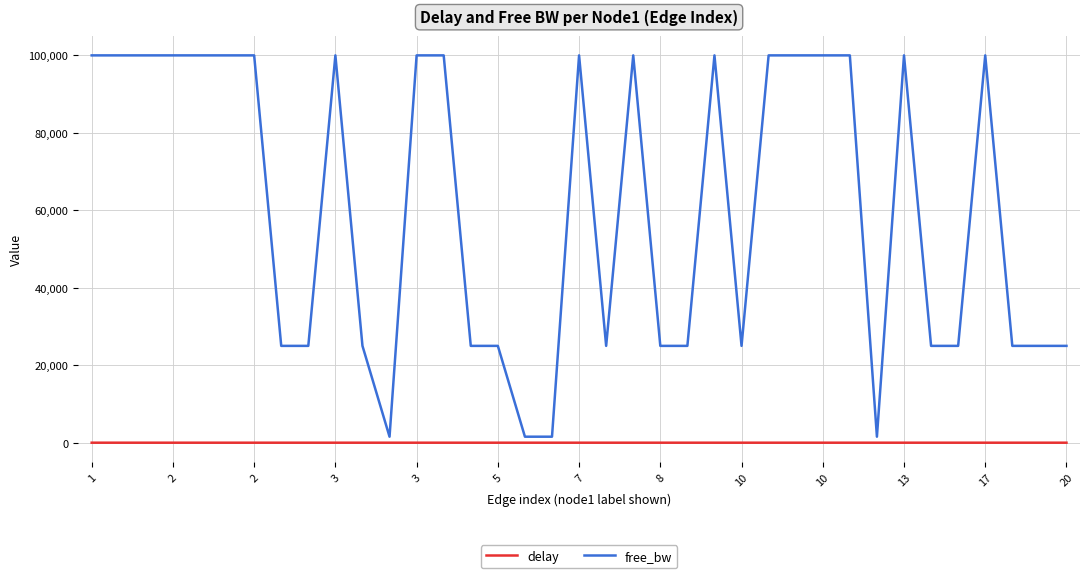

What is the difference between the second highest and minimum values in the delay series?

0.8